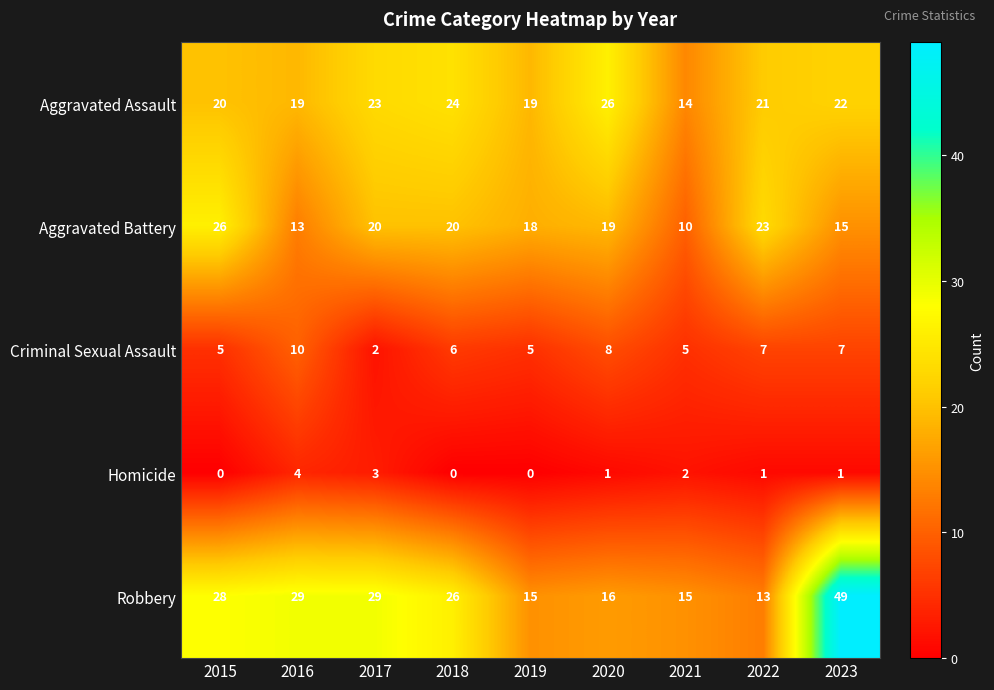

What is the sum of the Criminal Sexual Assault values at 2017 and 2021?

7